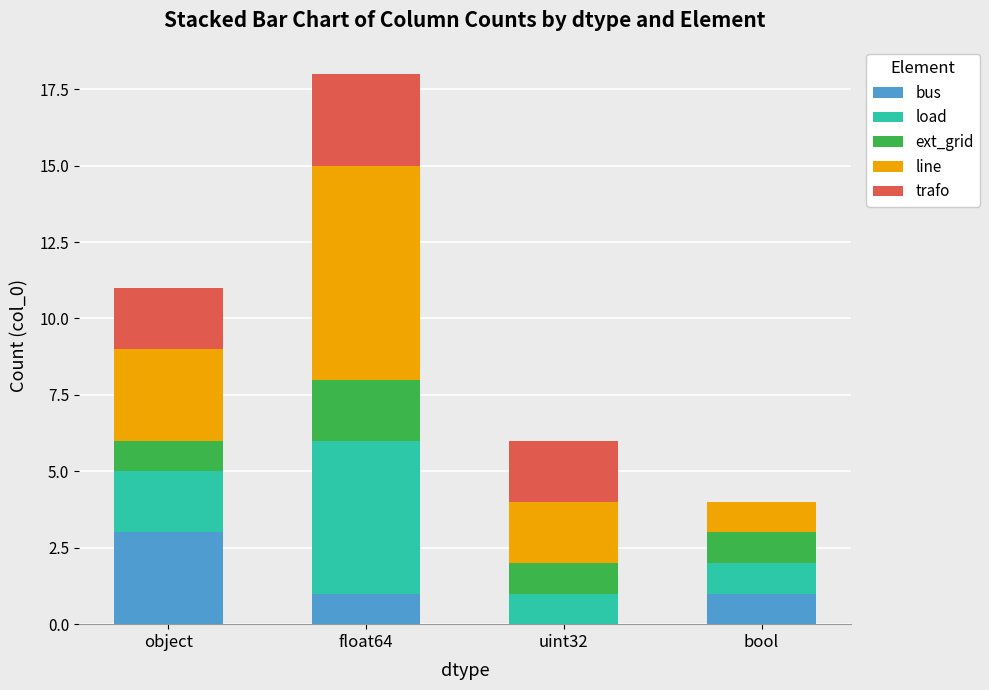

What is the total value across all series at bool?

4